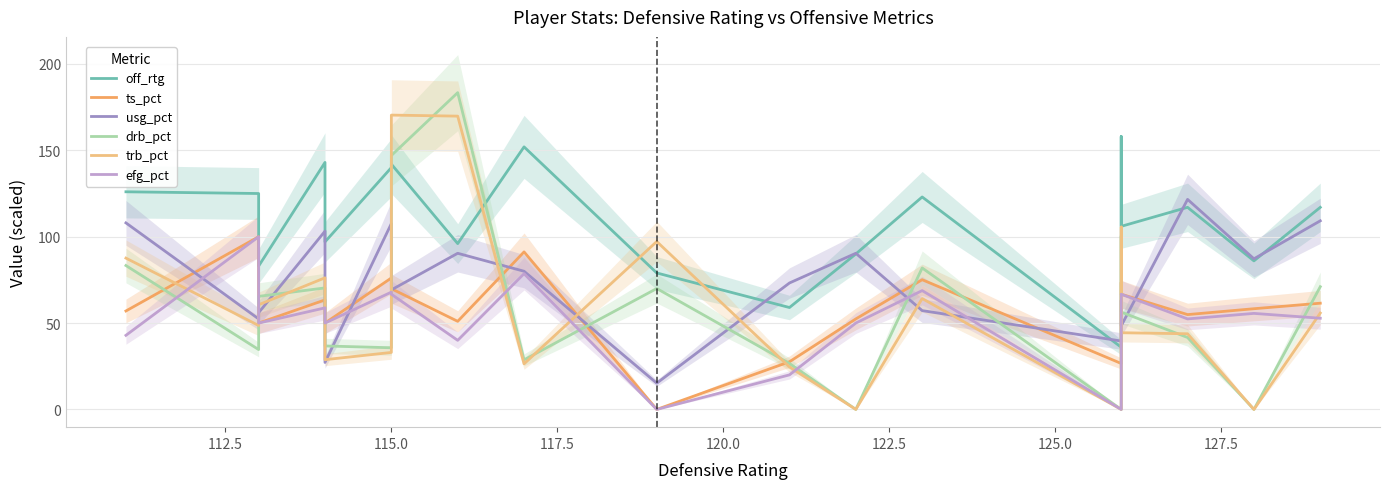

True or false: off_rtg has more than 0 interior local peaks.

True